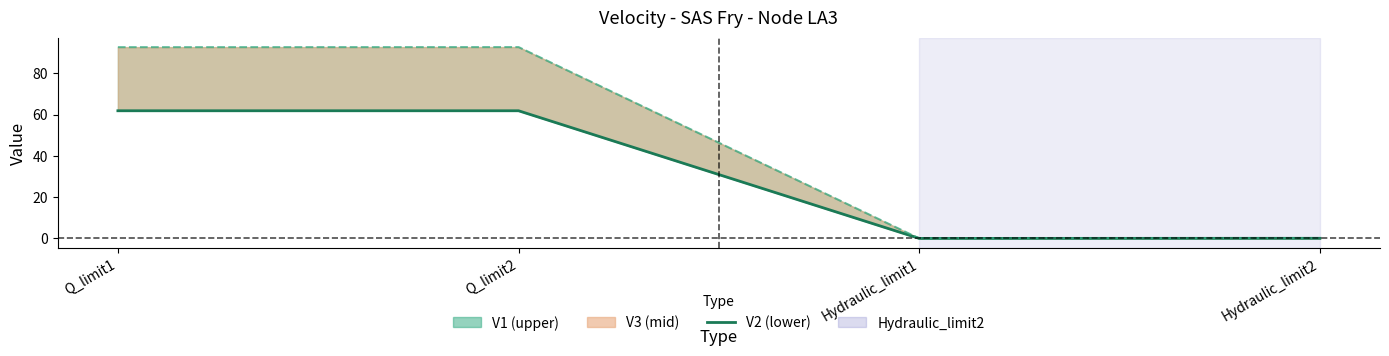

What is the sum of the values at Hydraulic_limit2 and Q_limit1?

61.9